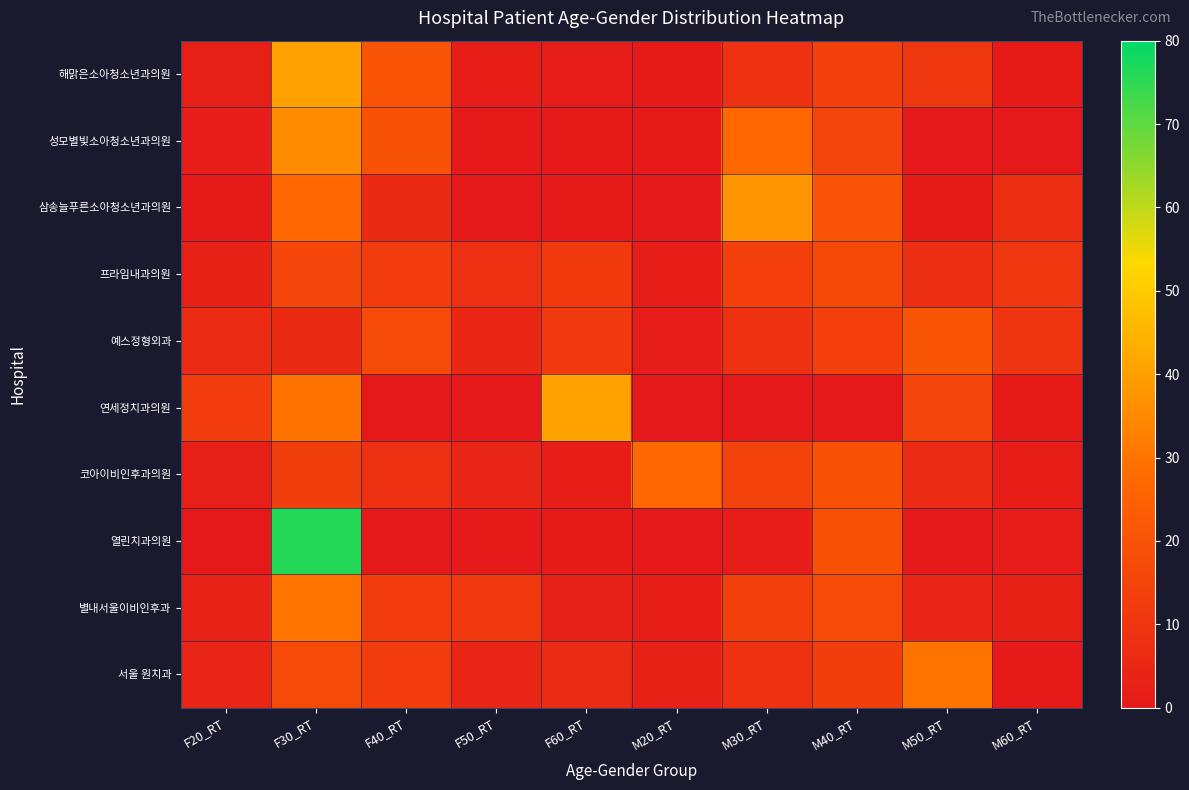

Reading left to right, transcribe all the data shown in this chart.

해맑은소아청소년과의원: F20_RT=2.8	F30_RT=40.4	F40_RT=20.3	F50_RT=1.7	F60_RT=1.0	M20_RT=0.6	M30_RT=8.6	M40_RT=13.5	M50_RT=10.3	M60_RT=0.7
성모별빛소아청소년과의원: F20_RT=1.4	F30_RT=35.3	F40_RT=19.9	F50_RT=0.4	F60_RT=0.4	M20_RT=0.3	M30_RT=26.9	M40_RT=15.3	M50_RT=0.1	M60_RT=0.0
삼송늘푸른소아청소년과의원: F20_RT=0.6	F30_RT=27.3	F40_RT=6.2	F50_RT=0.0	F60_RT=0.4	M20_RT=0.1	M30_RT=37.3	M40_RT=20.2	M50_RT=0.8	M60_RT=7.1
프라임내과의원: F20_RT=2.9	F30_RT=15.6	F40_RT=12.5	F50_RT=7.9	F60_RT=11.8	M20_RT=1.6	M30_RT=13.2	M40_RT=16.6	M50_RT=7.4	M60_RT=10.4
예스정형외과: F20_RT=6.4	F30_RT=6.0	F40_RT=17.8	F50_RT=4.8	F60_RT=11.2	M20_RT=1.1	M30_RT=8.7	M40_RT=13.3	M50_RT=21.0	M60_RT=9.7
연세정치과의원: F20_RT=12.6	F30_RT=29.6	F40_RT=0.0	F50_RT=0.0	F60_RT=40.9	M20_RT=0.0	M30_RT=0.2	M40_RT=0.3	M50_RT=15.7	M60_RT=0.8
코아이비인후과의원: F20_RT=2.7	F30_RT=13.1	F40_RT=8.3	F50_RT=4.4	F60_RT=1.7	M20_RT=27.2	M30_RT=14.5	M40_RT=19.6	M50_RT=6.5	M60_RT=2.1
열린치과의원: F20_RT=0.0	F30_RT=76.1	F40_RT=0.0	F50_RT=0.5	F60_RT=0.6	M20_RT=0.3	M30_RT=1.6	M40_RT=19.7	M50_RT=0.0	M60_RT=1.3
별내서울이비인후과: F20_RT=3.2	F30_RT=30.0	F40_RT=12.8	F50_RT=11.1	F60_RT=2.8	M20_RT=1.8	M30_RT=13.7	M40_RT=17.3	M50_RT=4.4	M60_RT=3.0
서울 원치과: F20_RT=4.4	F30_RT=17.7	F40_RT=12.4	F50_RT=4.2	F60_RT=6.5	M20_RT=3.1	M30_RT=8.6	M40_RT=13.0	M50_RT=29.8	M60_RT=0.3